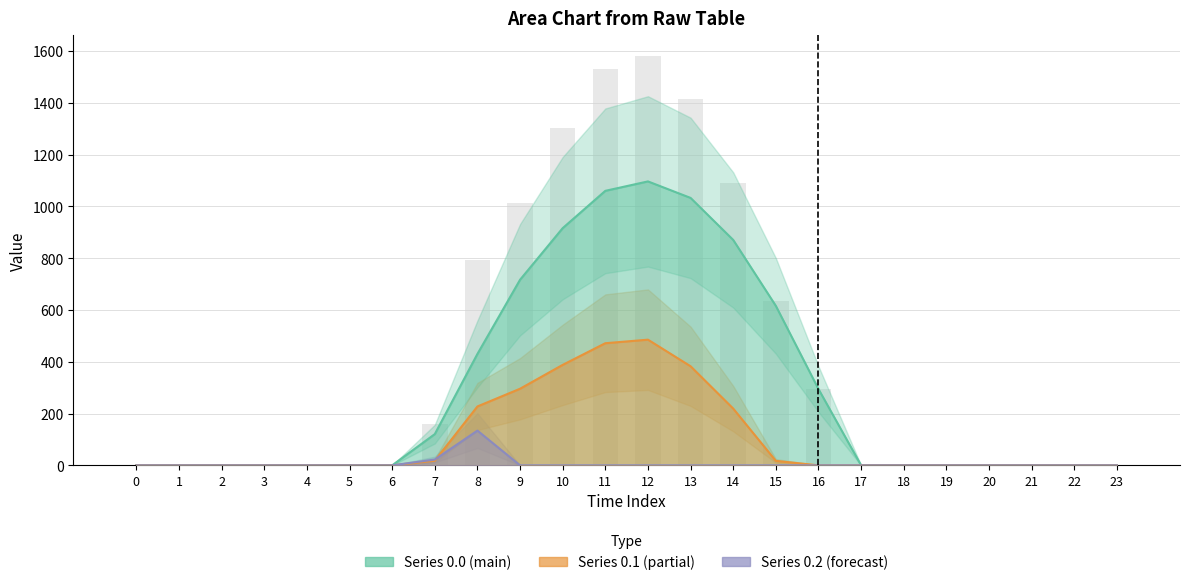

Which series has the largest total across all categories?

row_0